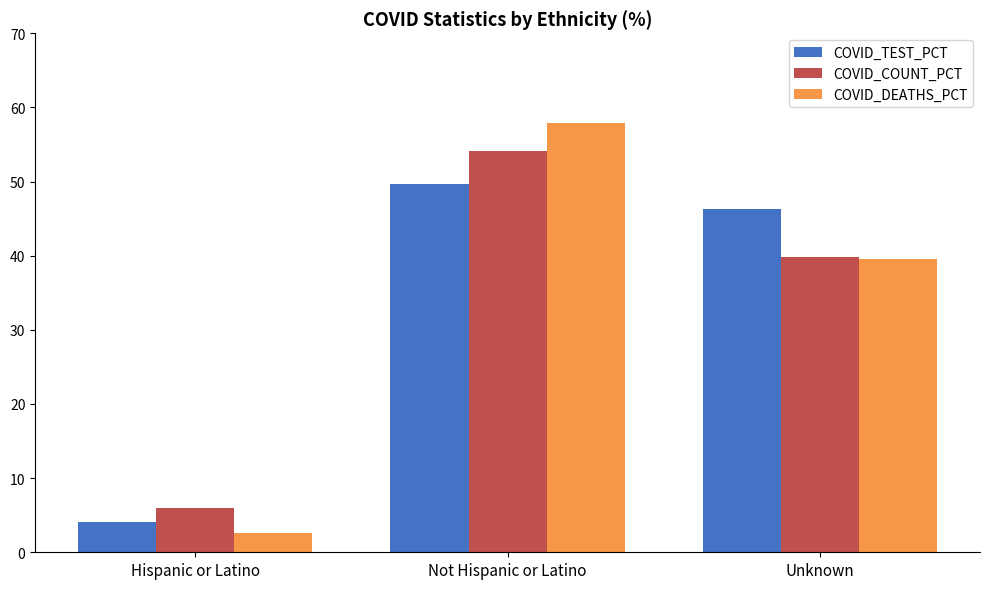

List the series in order of their overall mean, highest first.

COVID_DEATHS_PCT, COVID_TEST_PCT, COVID_COUNT_PCT